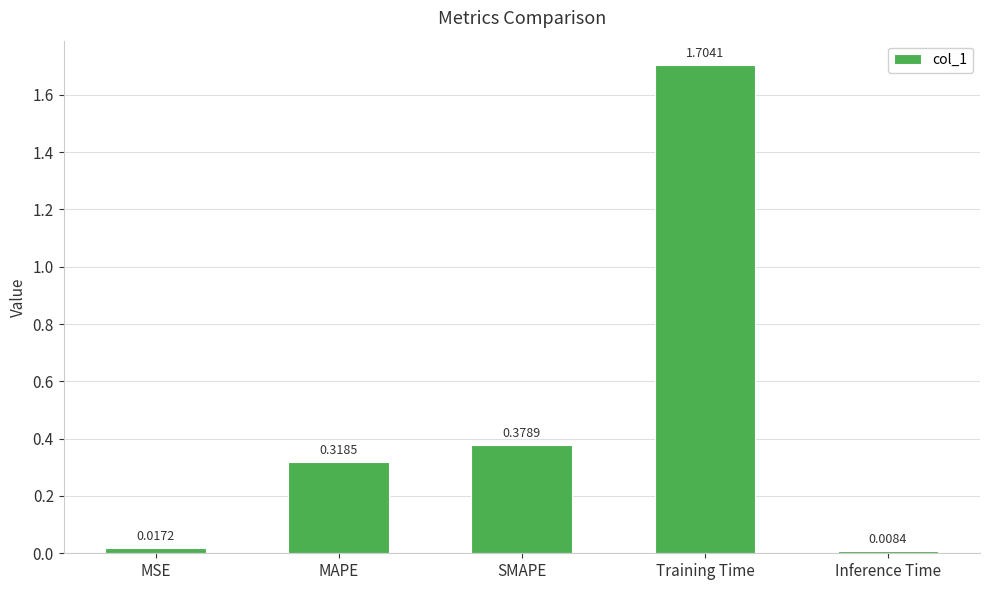

Which label corresponds to the largest value in the chart?

Training Time